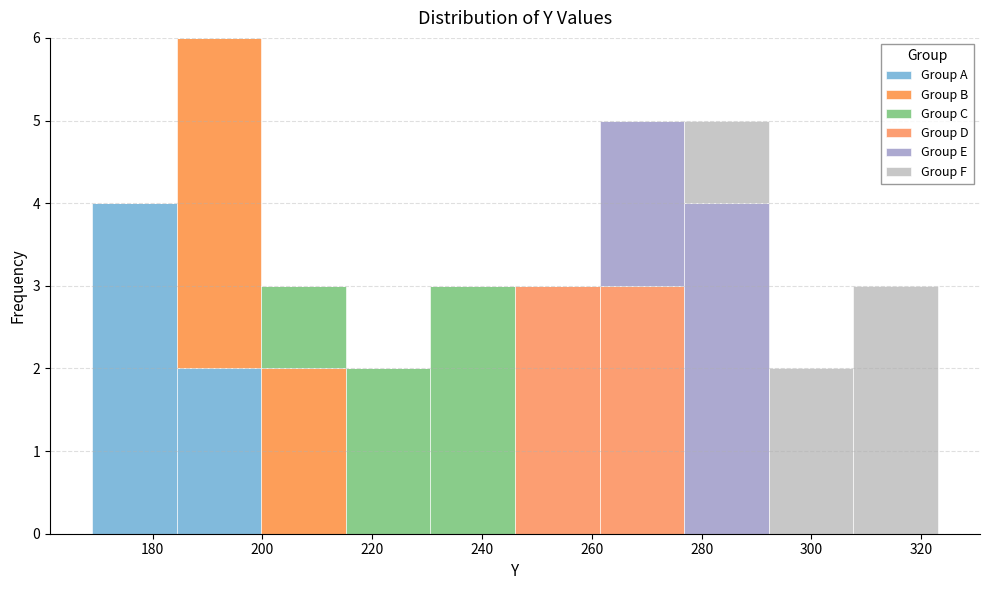

Which range on the x-axis has the tallest stacked bar (by total height)?

184.4 to 199.8